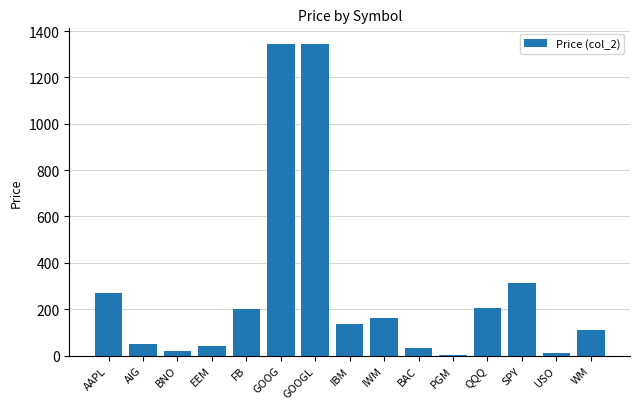

Is it true that the value at GOOGL is 462.6?

False